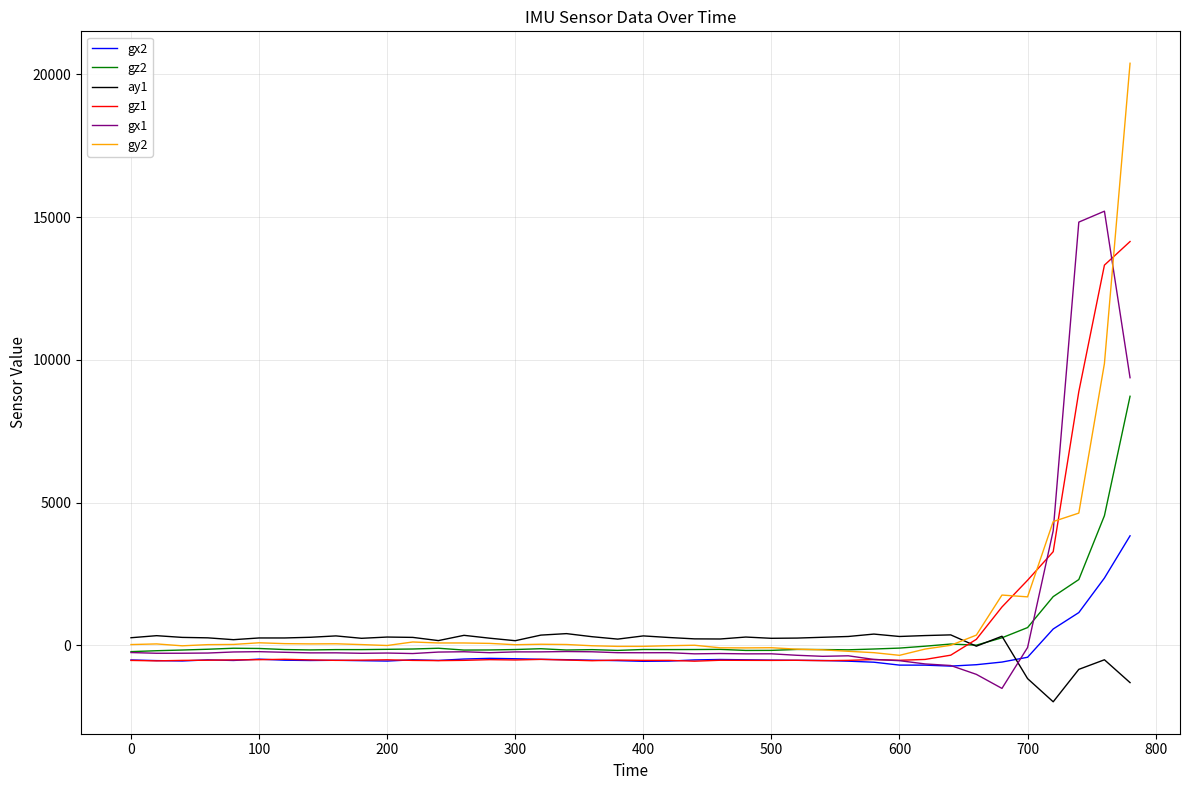

True or false: ay1 and gx2 intersect in this chart.

True